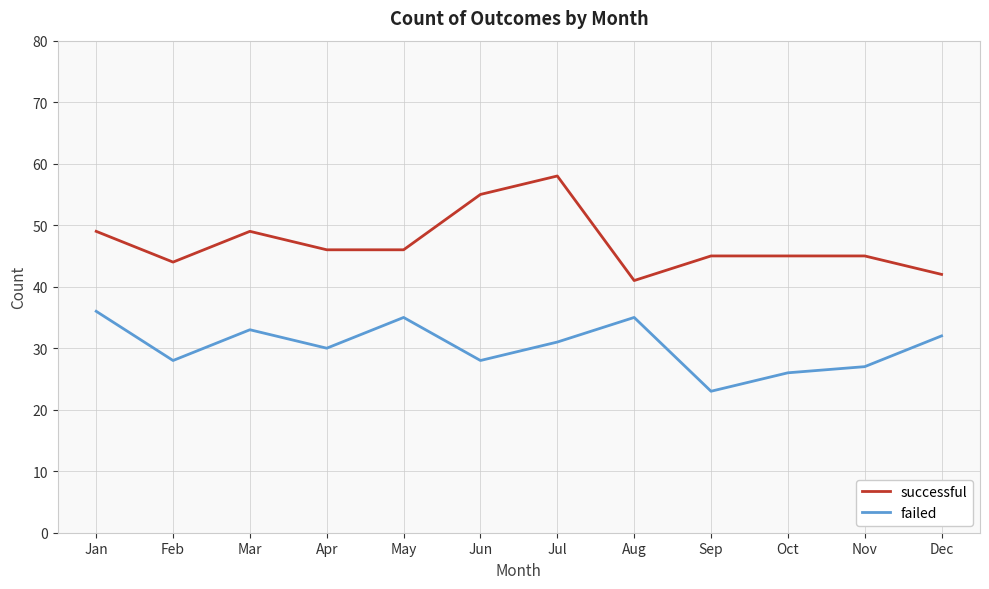

What is the spread (max minus min) of values at Dec?

10